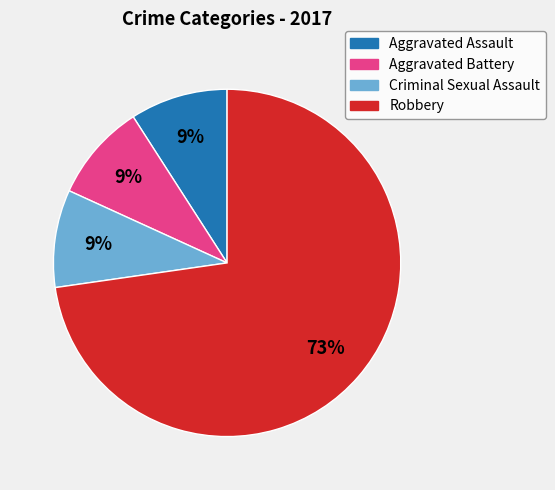

Which category has the biggest portion of the pie?

Robbery